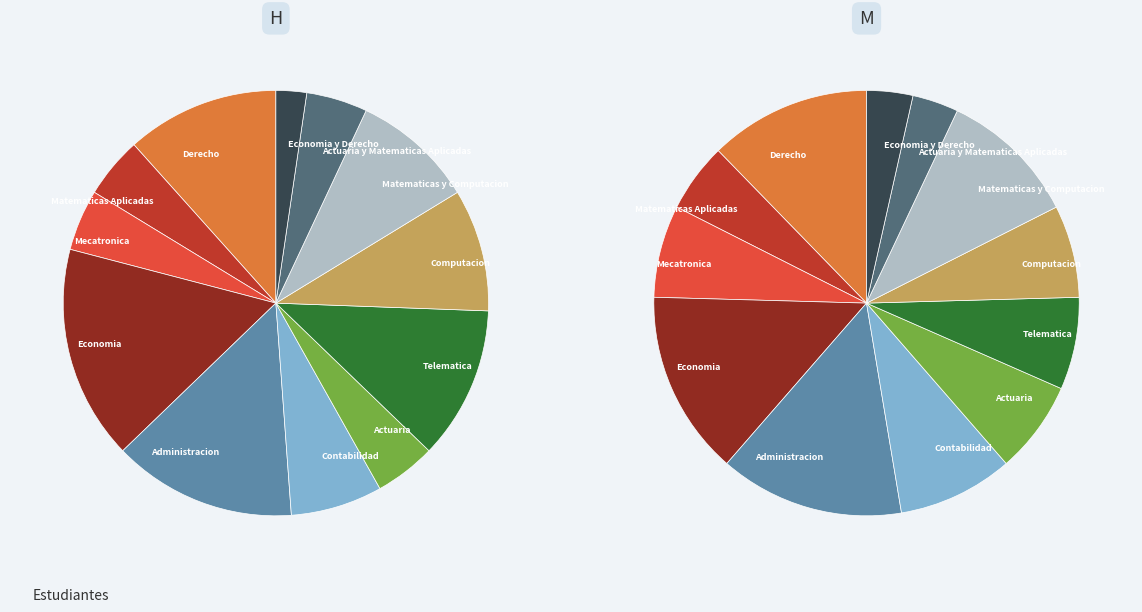

What percentage do Administracion and Computacion together represent?

22.0%